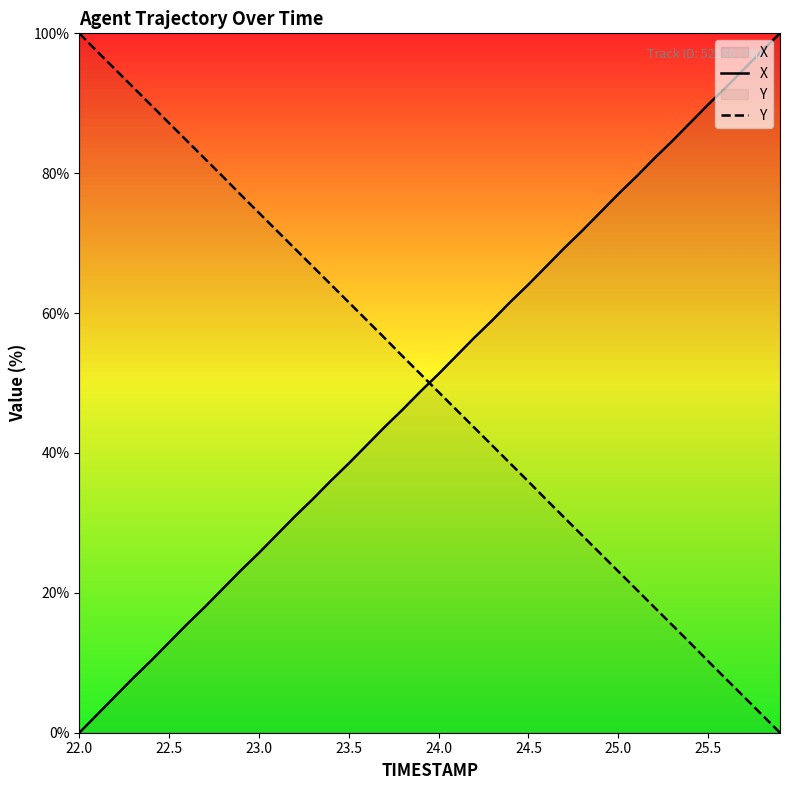

At which label does X reach its minimum?

22.0